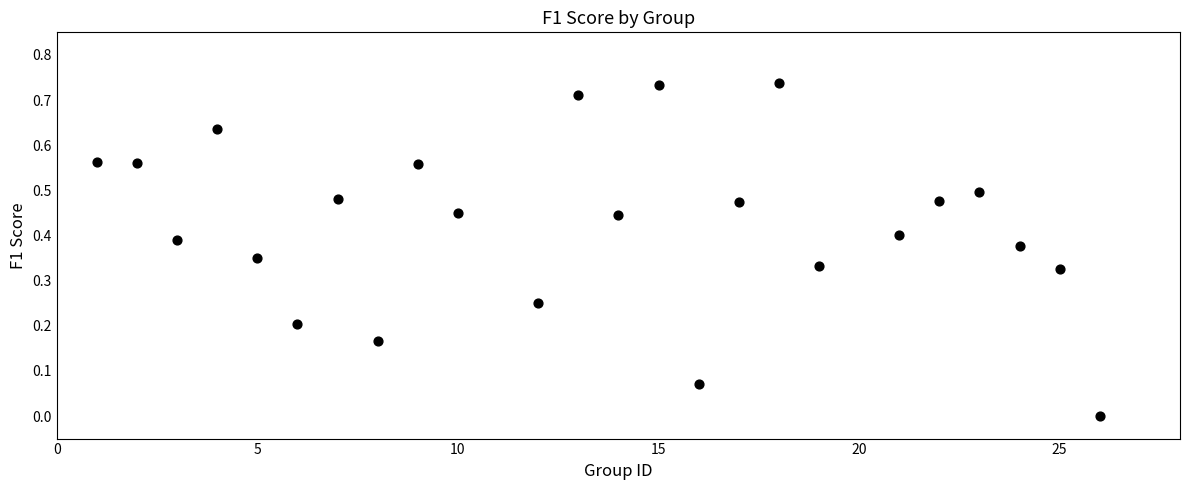

What is the range of X values (max minus min)?

25.0